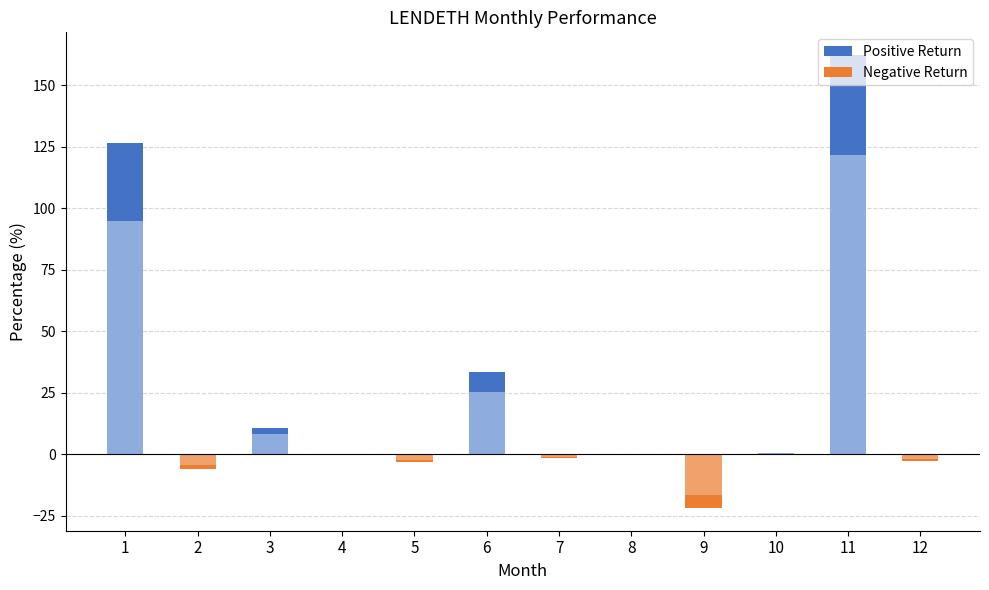

Which has a higher value, 11 or 5?

11